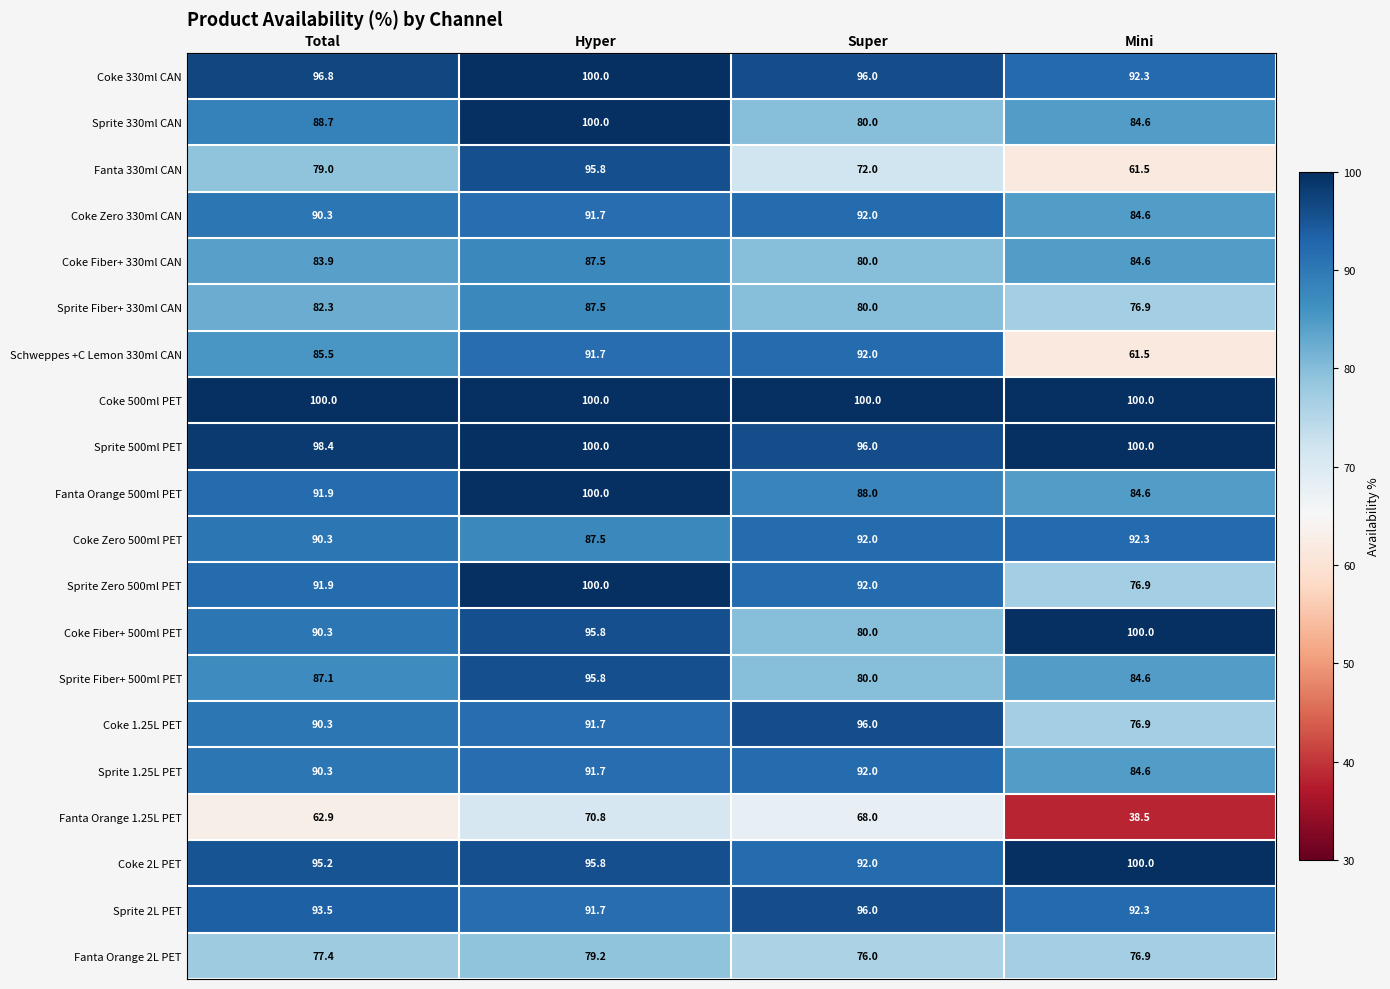

Which series has the largest range (max minus min)?

Fanta 330ml CAN